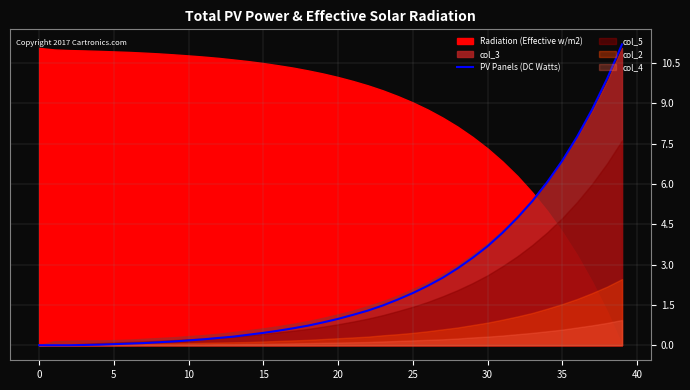

How many positive values are there?

37